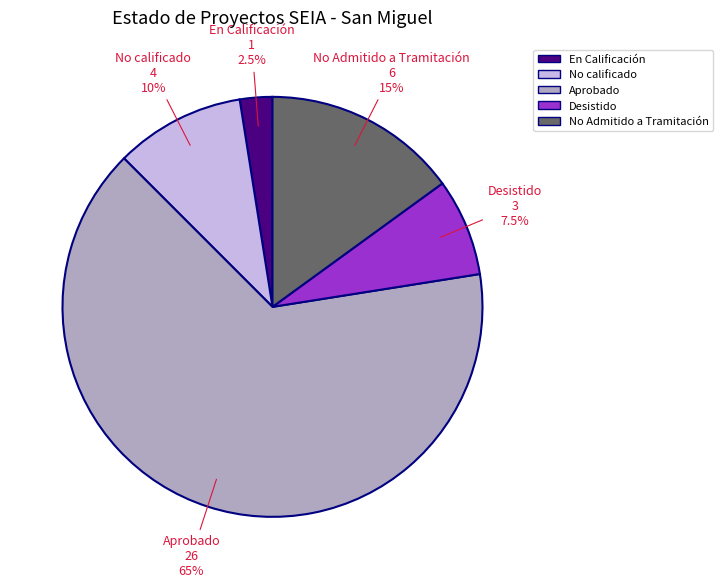

The No calificado slice represents 1% of the pie. True or false?

False